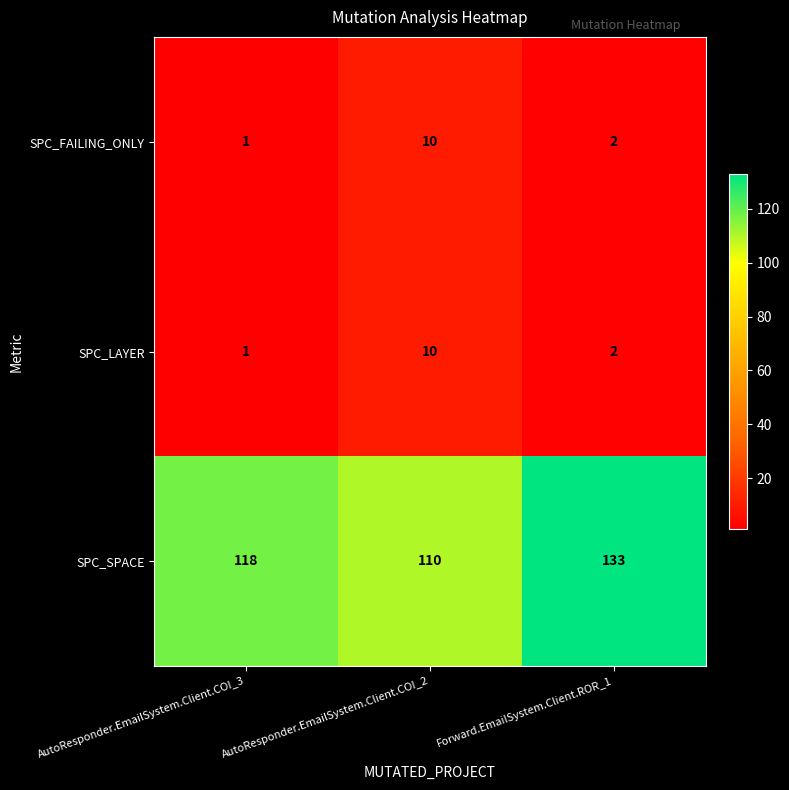

Is it true that SPC_LAYER equals 1 at Forward.EmailSystem.Client.ROR_1?

False